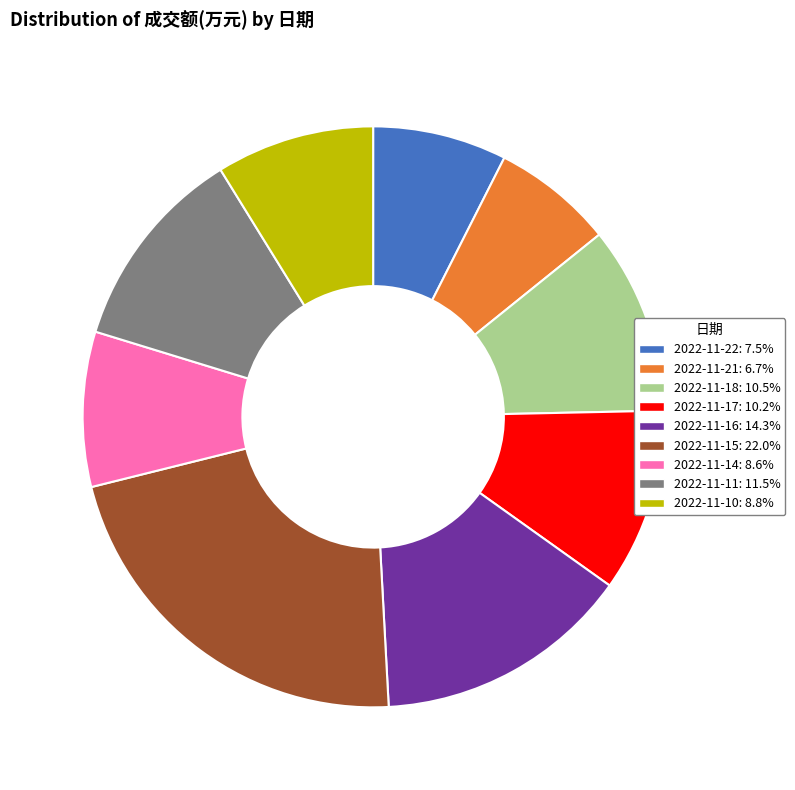

Which slice is the smallest?

2022-11-21